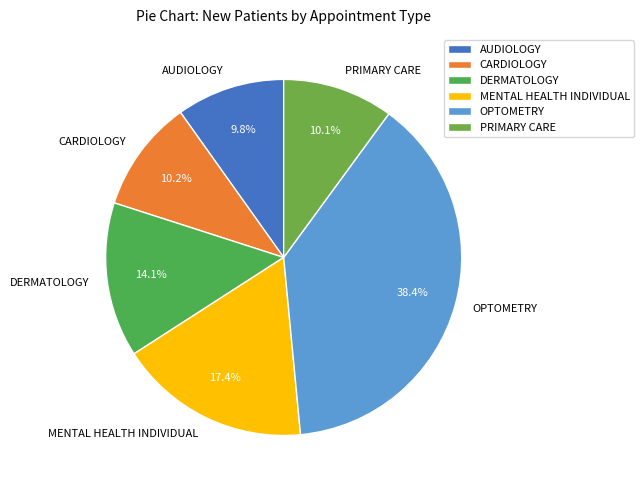

Count the number of slices in the pie.

6